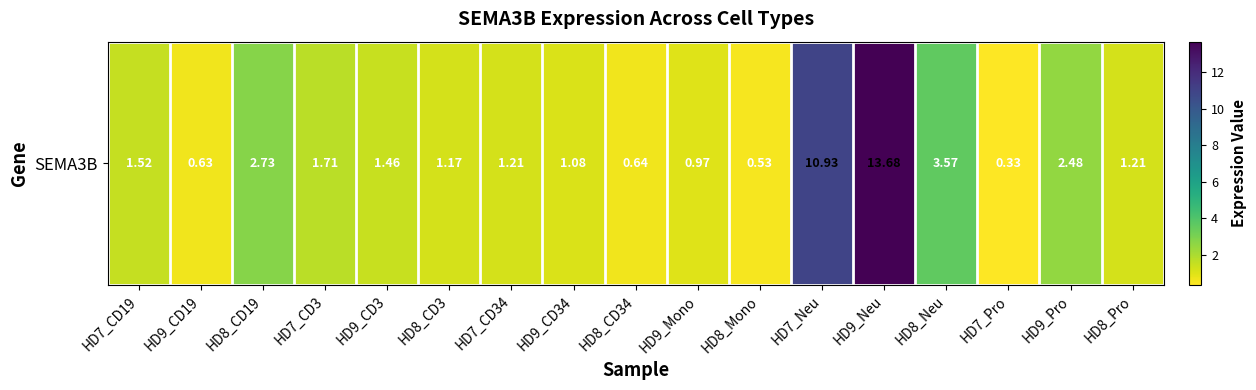

Rank the categories by value from highest to lowest.

HD9_Neu, HD7_Neu, HD8_Neu, HD8_CD19, HD9_Pro, HD7_CD3, HD7_CD19, HD9_CD3, HD7_CD34, HD8_Pro, HD8_CD3, HD9_CD34, HD9_Mono, HD8_CD34, HD9_CD19, HD8_Mono, HD7_Pro